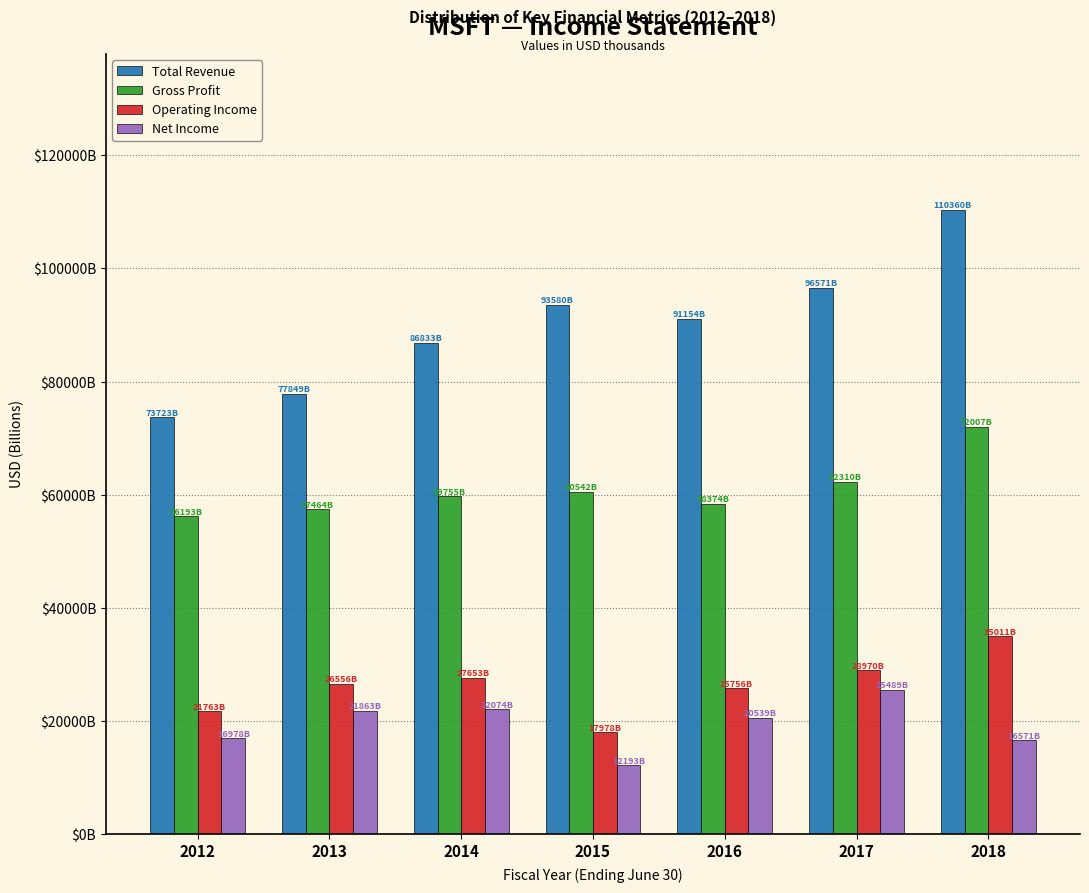

What are all the series names shown in the legend?

Total Revenue, Gross Profit, Operating Income, Net Income